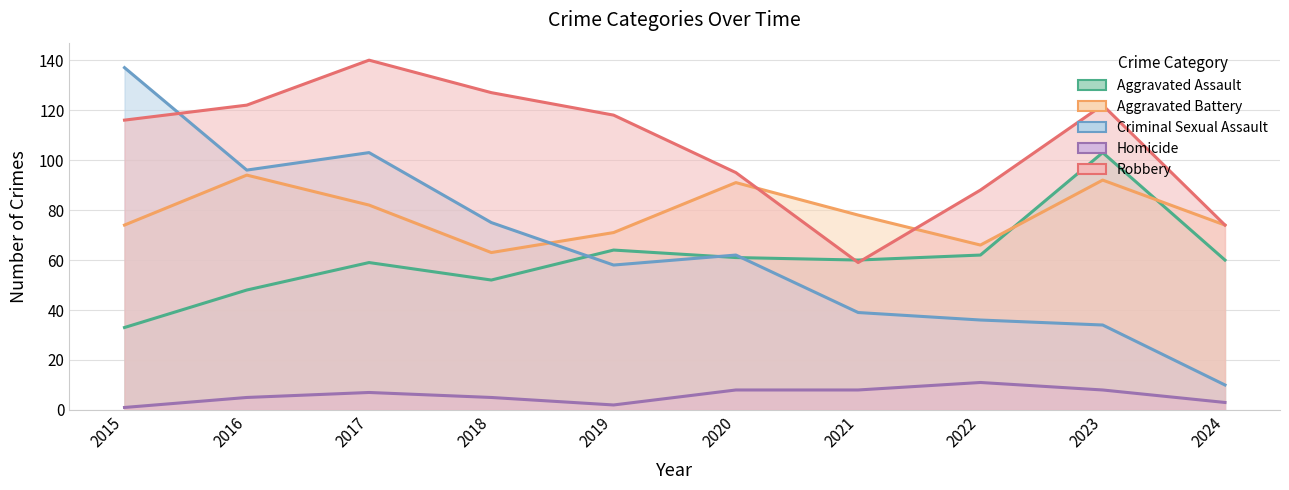

What is the sum of the Aggravated Assault values at 2021 and 2023?

163